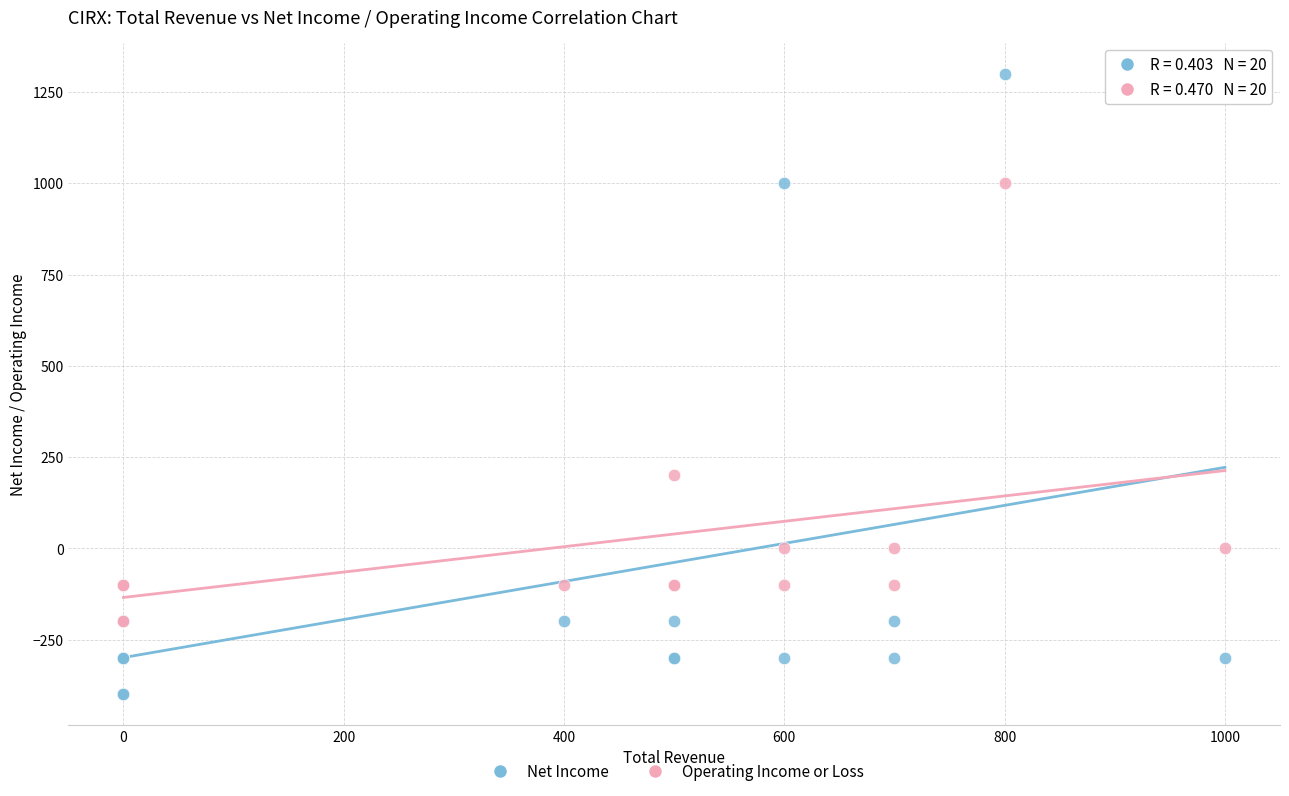

Which series contains the lowest Y value?

Net Income